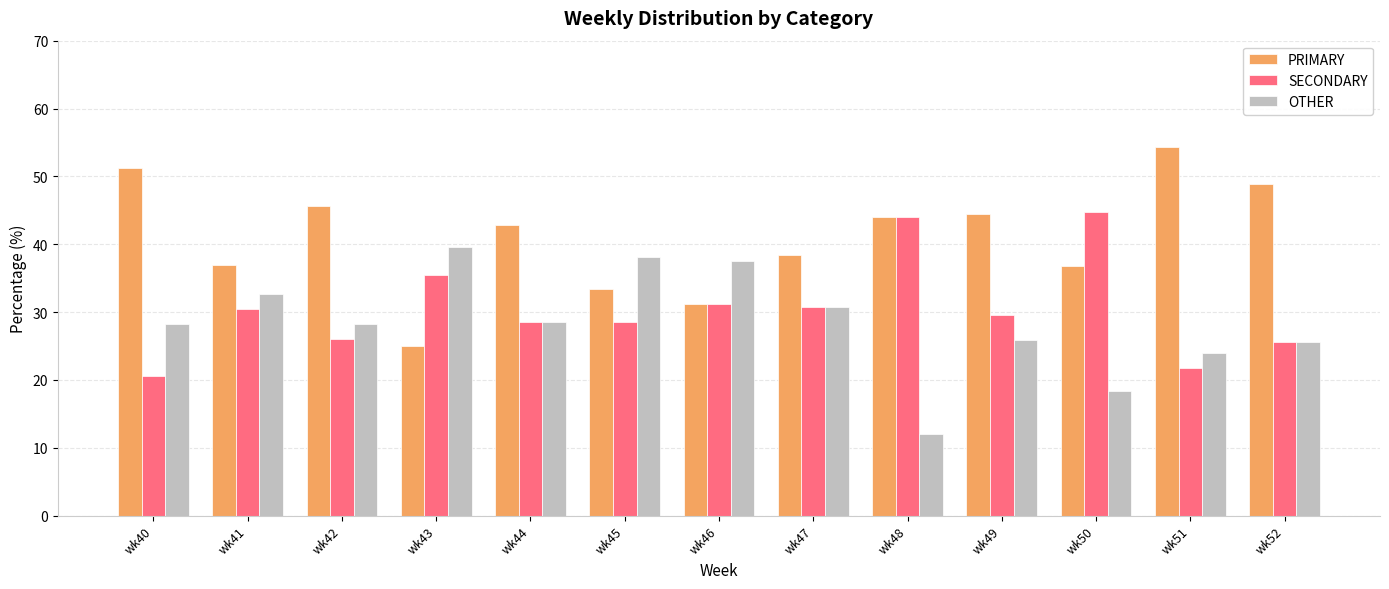

The PRIMARY series shows 51.3 at wk40. True or false?

True